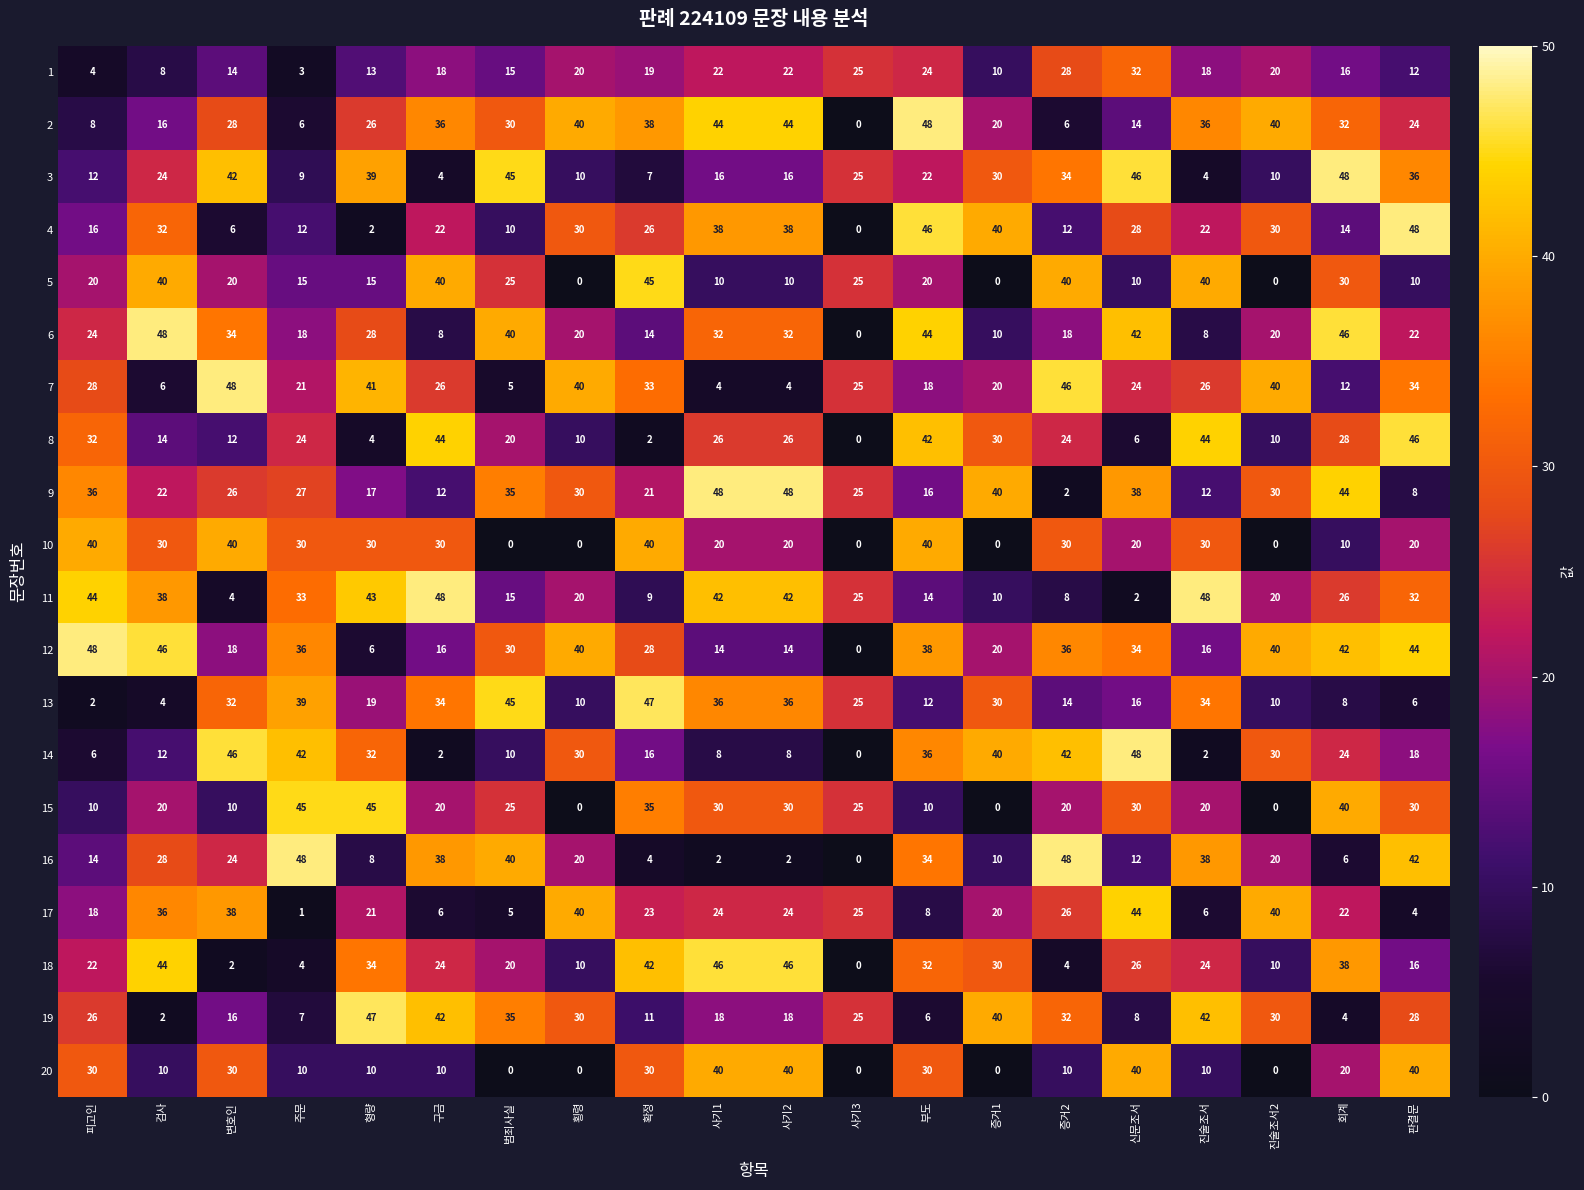

At how many categories does at least one series exceed 15?

20